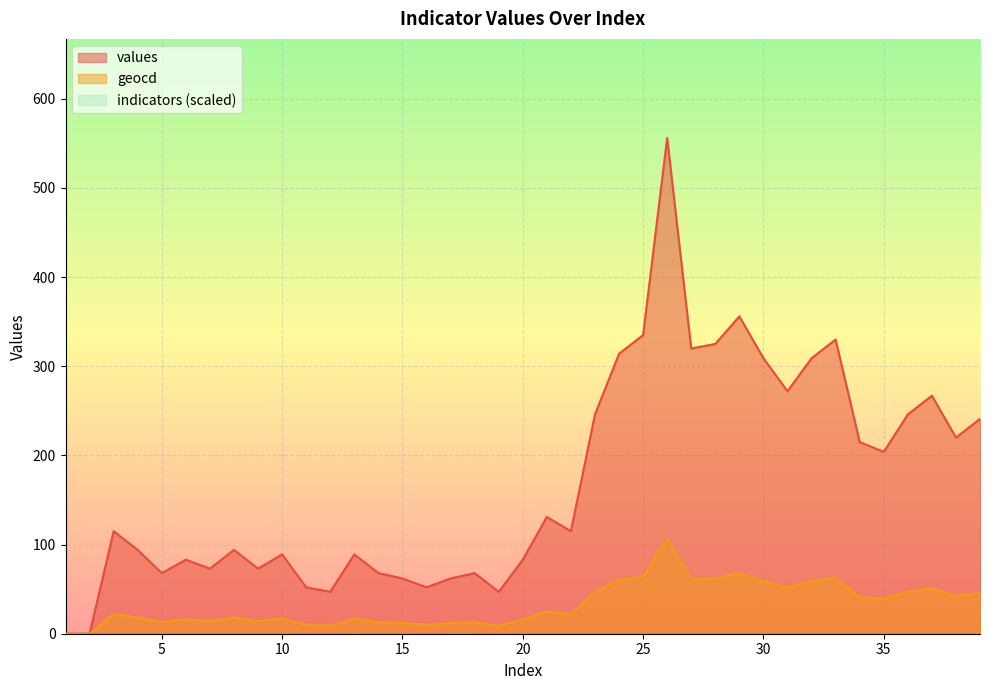

True or false: geocd and values cross at least once.

False